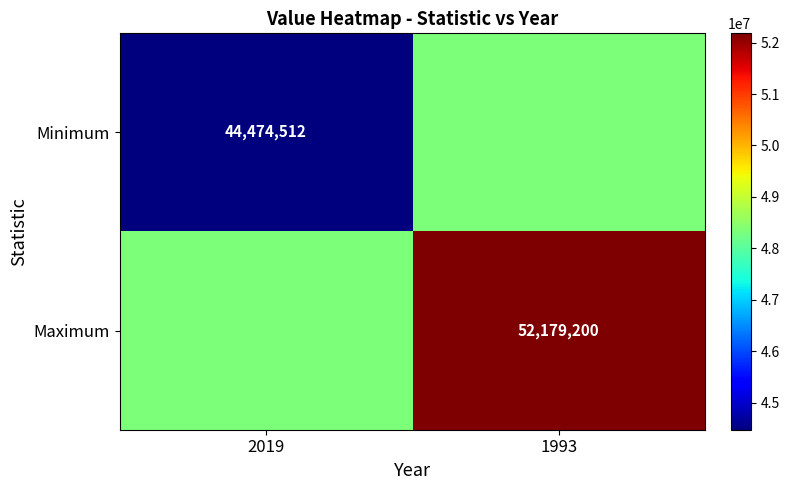

The value of Maximum at 1993 is 52179200. True or false?

True